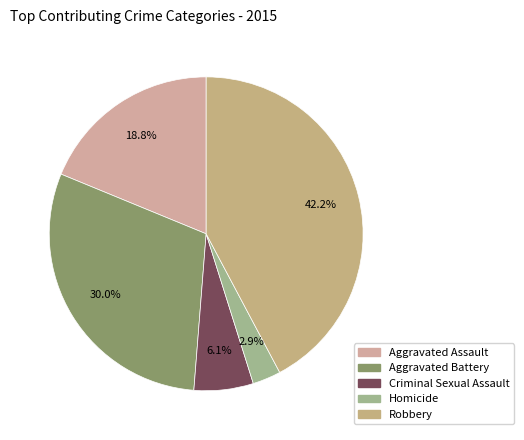

Does Criminal Sexual Assault account for over 50% of the chart?

No